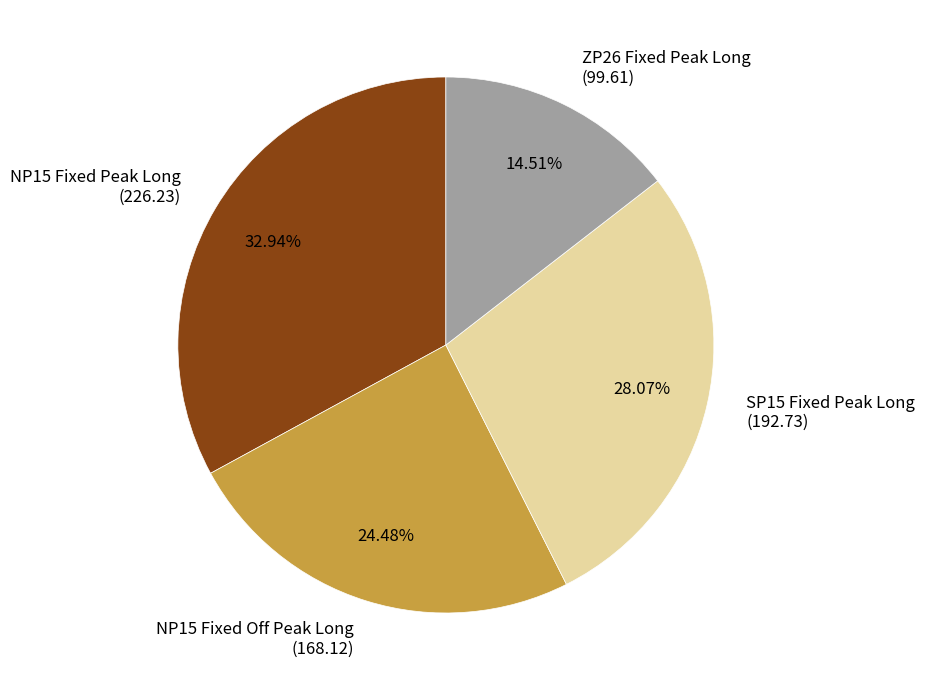

How many slices are in this pie chart?

4